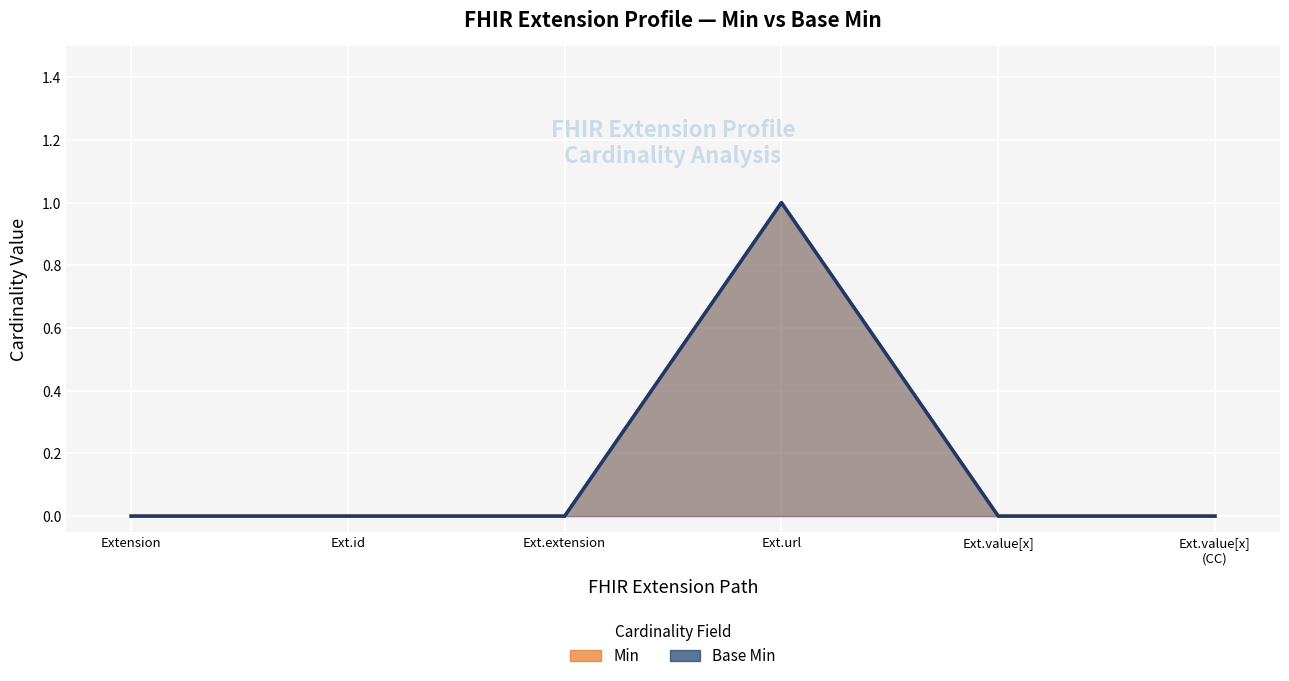

At which label is Min closest to 0?

Extension